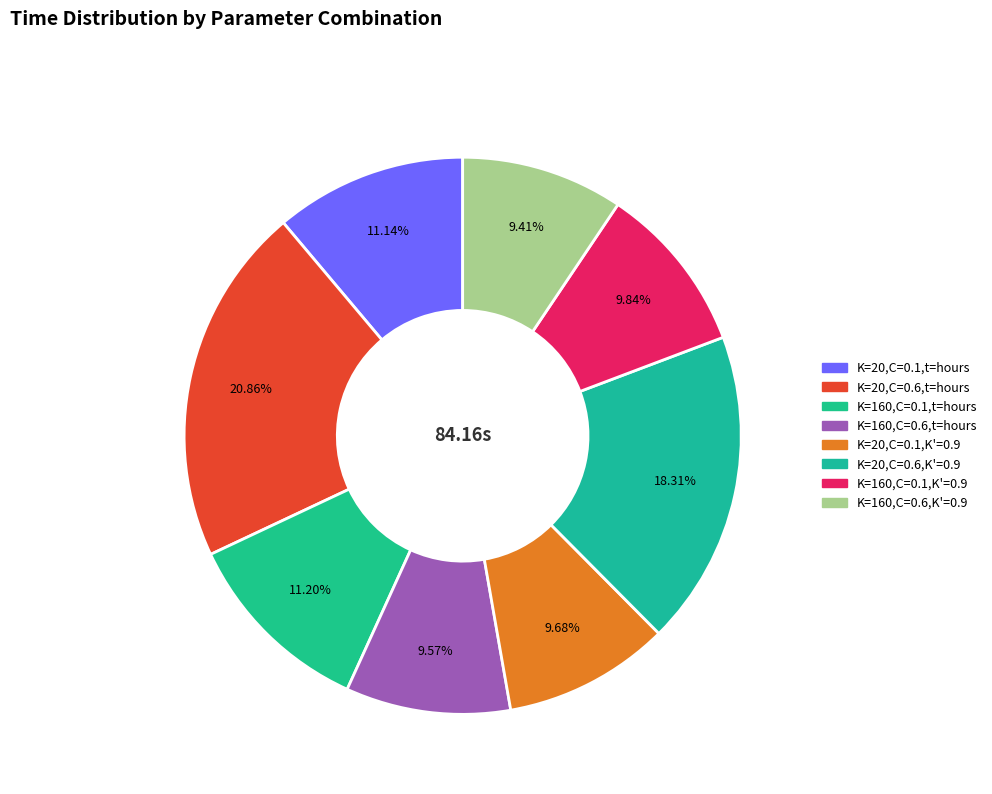

To the nearest percent, what is the combined percentage of K=20,C=0.6,t=hours and K=160,C=0.6,t=hours?

30%